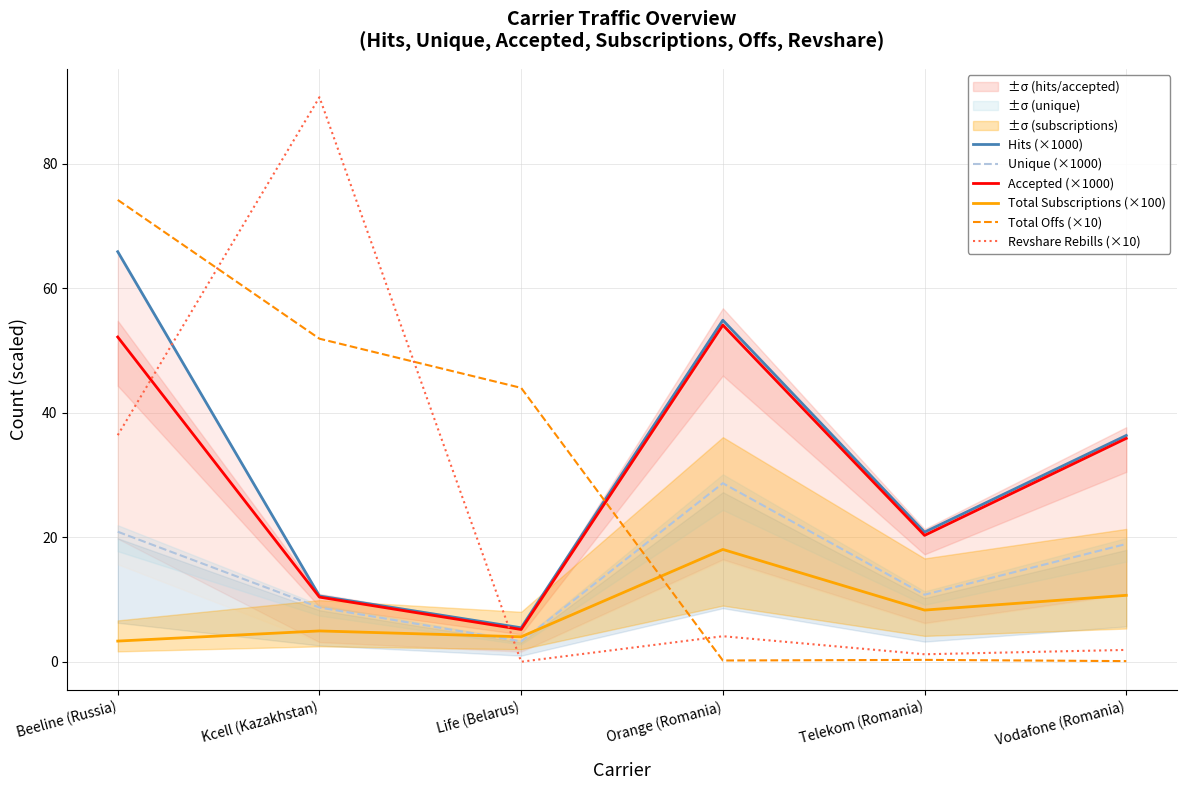

At which category is the sum across all series the highest?

Beeline (Russia)